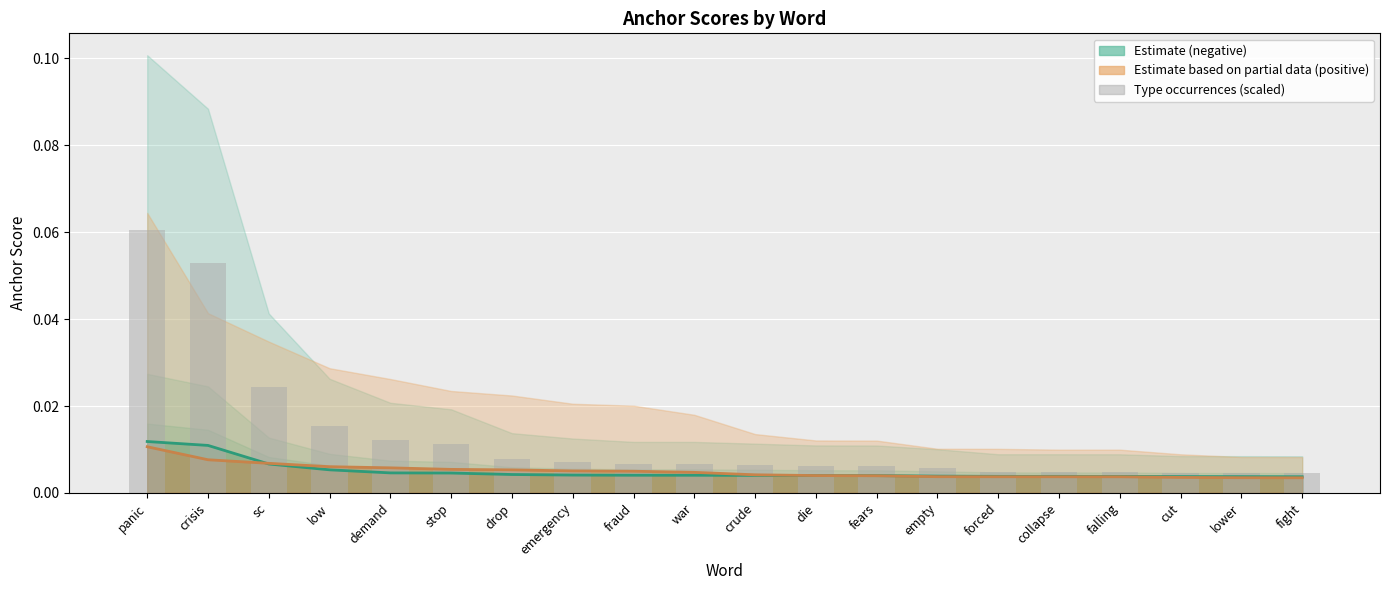

What is the label of the 18th bar from the right?

sc